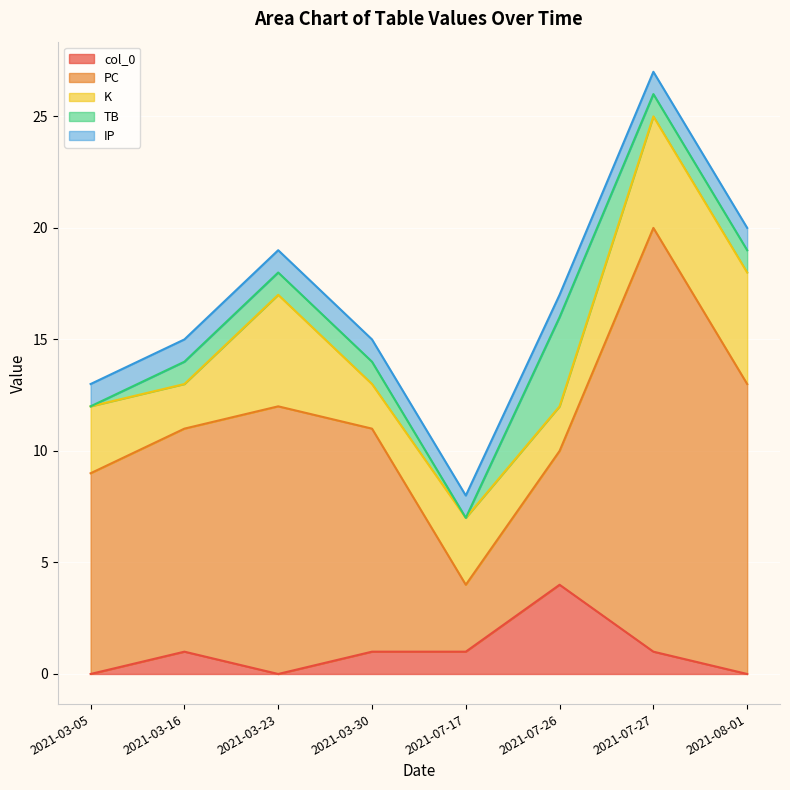

True or false: K has a value of 1 at 2021-03-05.

False